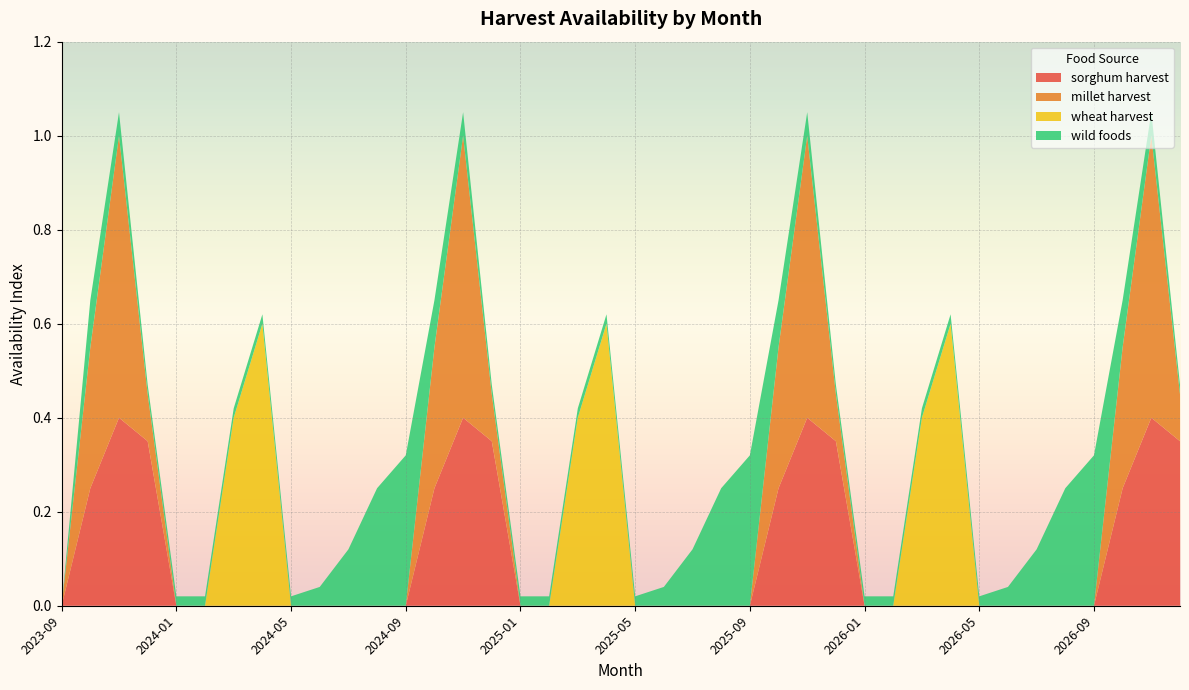

Reading right to left, what are all the values shown in this chart?

sorghum harvest: 0.3	0.4	0.2	0.0	0.0	0.0	0.0	0.0	0.0	0.0	0.0	0.0	0.3	0.4	0.2	0.0	0.0	0.0	0.0	0.0	0.0	0.0	0.0	0.0	0.3	0.4	0.2	0.0	0.0	0.0	0.0	0.0	0.0	0.0	0.0	0.0	0.3	0.4	0.2	0.0
millet harvest: 0.1	0.6	0.3	0.0	0.0	0.0	0.0	0.0	0.0	0.0	0.0	0.0	0.1	0.6	0.3	0.0	0.0	0.0	0.0	0.0	0.0	0.0	0.0	0.0	0.1	0.6	0.3	0.0	0.0	0.0	0.0	0.0	0.0	0.0	0.0	0.0	0.1	0.6	0.3	0.0
wheat harvest: 0.0	0.0	0.0	0.0	0.0	0.0	0.0	0.0	0.6	0.4	0.0	0.0	0.0	0.0	0.0	0.0	0.0	0.0	0.0	0.0	0.6	0.4	0.0	0.0	0.0	0.0	0.0	0.0	0.0	0.0	0.0	0.0	0.6	0.4	0.0	0.0	0.0	0.0	0.0	0.0
wild foods: 0.0	0.1	0.1	0.3	0.2	0.1	0.0	0.0	0.0	0.0	0.0	0.0	0.0	0.1	0.1	0.3	0.2	0.1	0.0	0.0	0.0	0.0	0.0	0.0	0.0	0.1	0.1	0.3	0.2	0.1	0.0	0.0	0.0	0.0	0.0	0.0	0.0	0.1	0.1	0.0